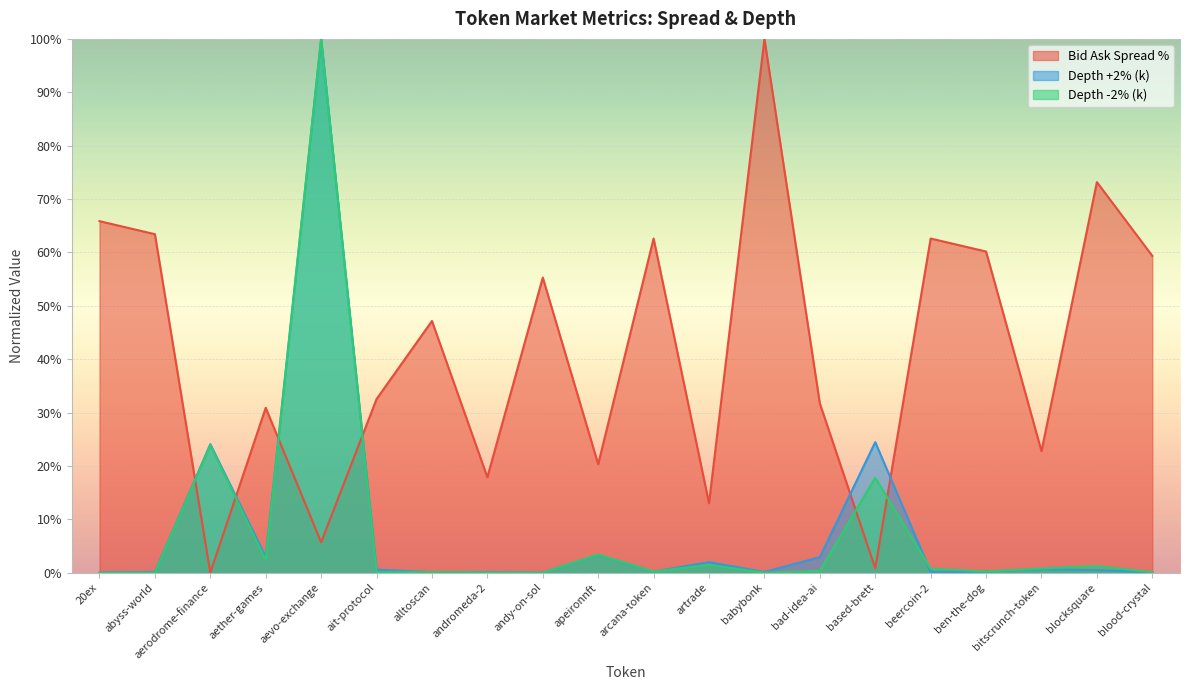

Reading left to right, extract all data points from this chart.

Bid Ask Spread %: 65.9	63.4	0.0	30.9	5.7	32.5	47.2	17.9	55.3	20.3	62.6	13.0	100.0	31.7	0.8	62.6	60.2	22.8	73.2	59.3
Depth +2% (k): 0.0	0.1	24.1	2.9	100.0	0.6	0.1	0.1	0.0	3.4	0.2	2.0	0.1	2.9	24.5	0.2	0.2	0.6	0.5	0.1
Depth -2% (k): 0.0	0.0	23.9	2.3	100.0	0.1	0.1	0.0	0.0	3.4	0.2	1.5	0.0	0.3	17.8	0.8	0.2	0.8	1.2	0.1